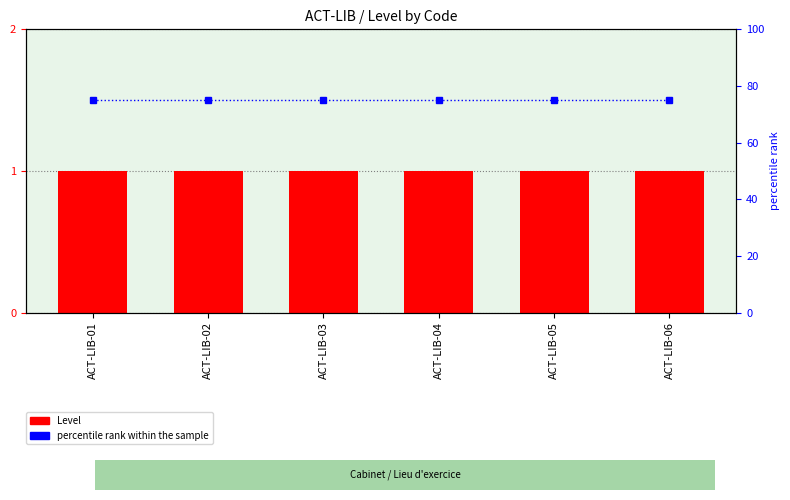

Which series has the largest range (max minus min)?

Level